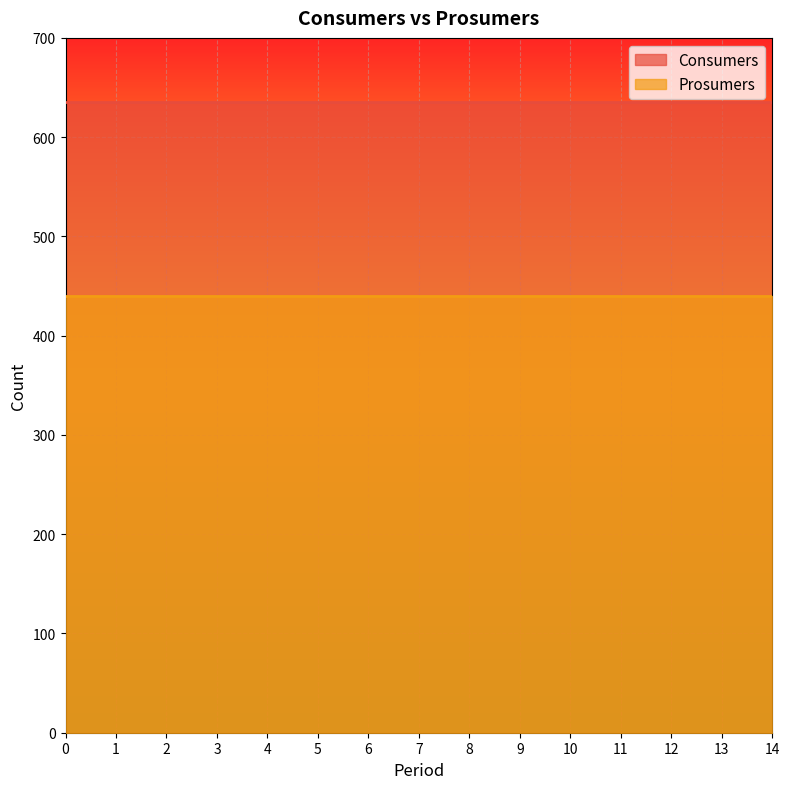

List the labels in order of Consumers value, smallest first.

0, 1, 2, 3, 4, 5, 6, 7, 8, 9, 10, 11, 12, 13, 14